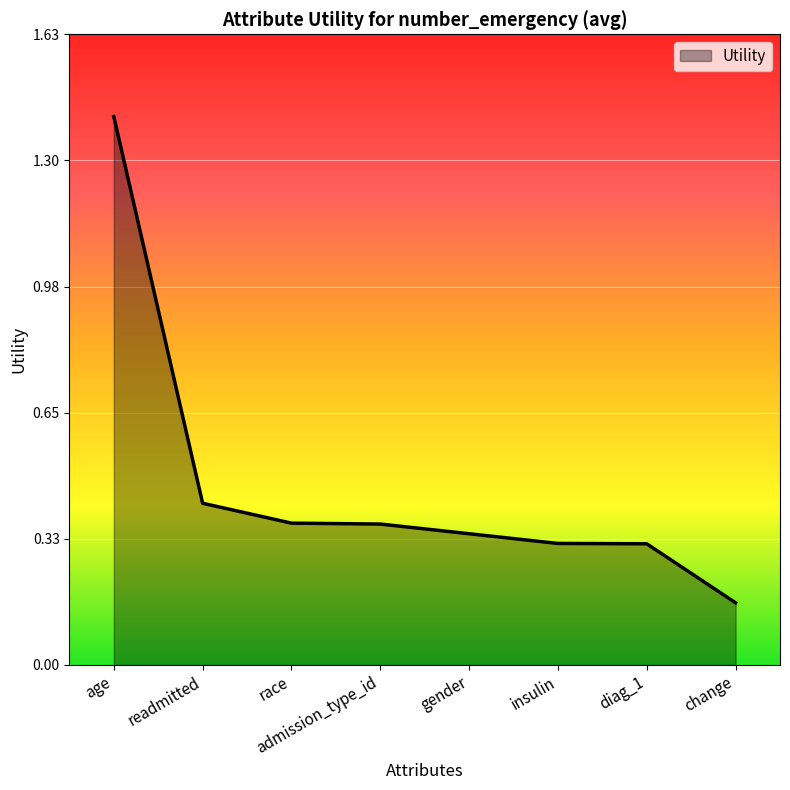

What is the maximum value shown in the chart?

1.4